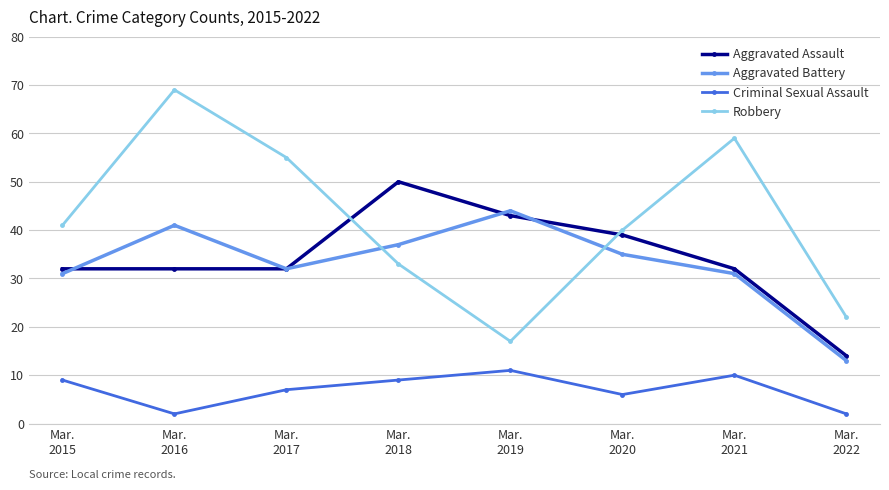

Count the number of categories in the chart.

8